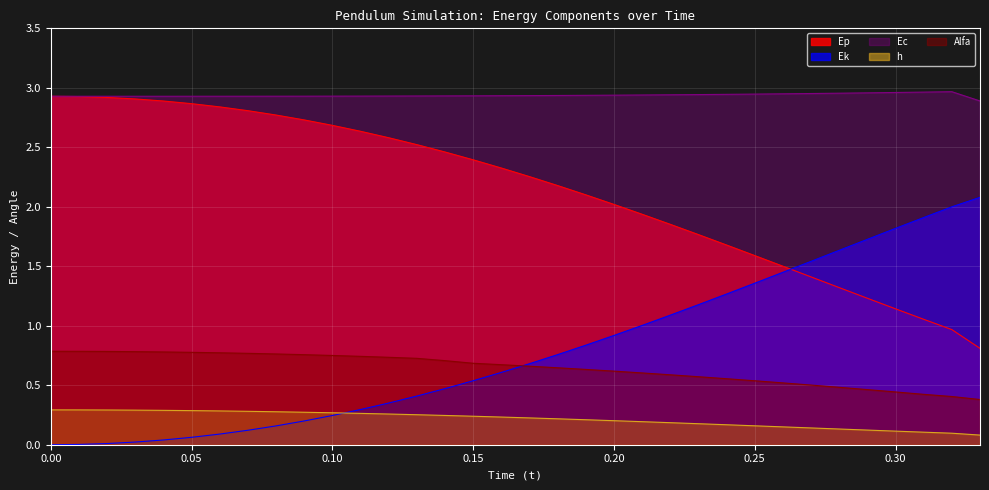

Is it true that Alfa equals 0.3 at 0.10?

False